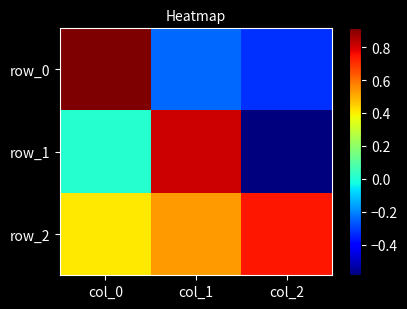

At which label does row_0 reach its peak?

col_0